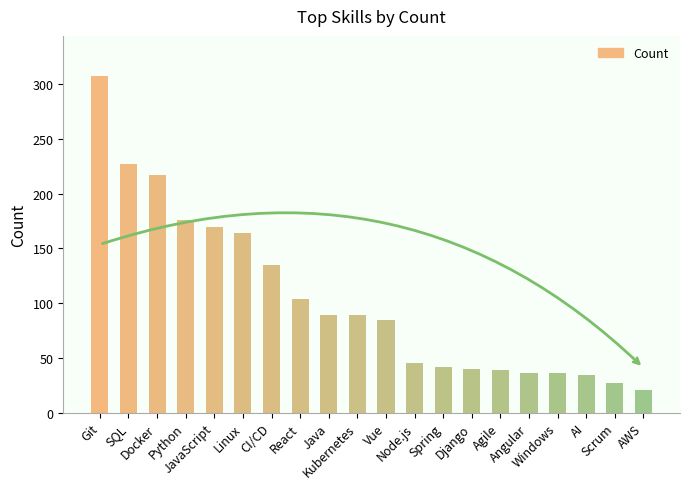

What is the smallest value displayed?

21